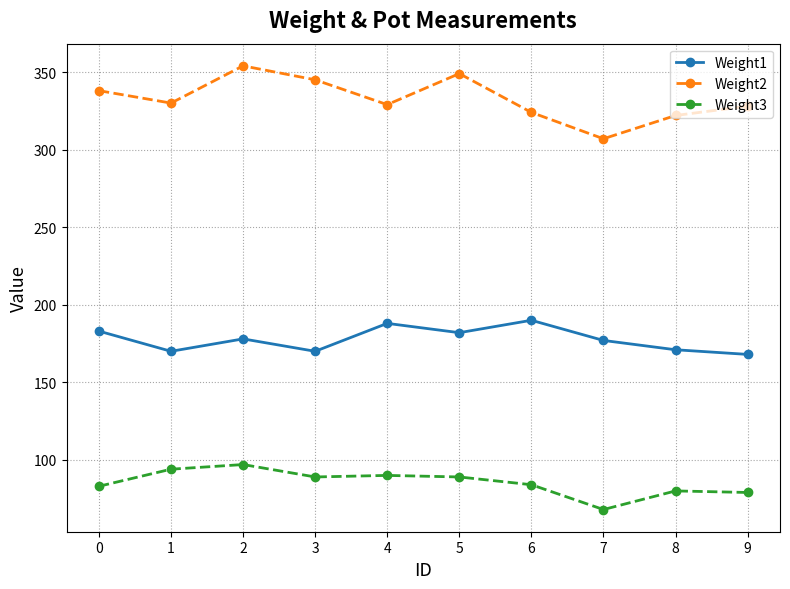

The value of Weight2 at 8 is 77. True or false?

False